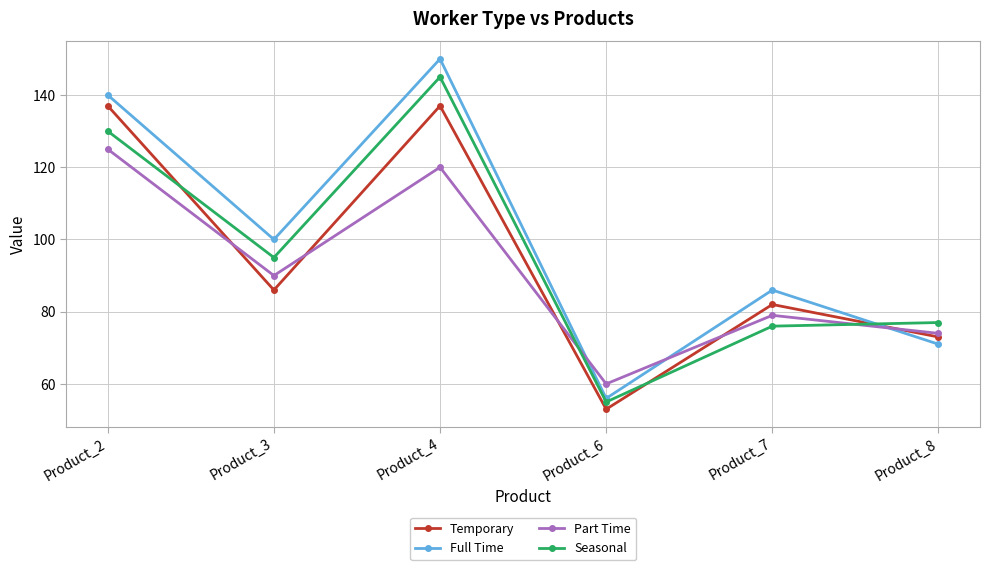

Is it true that Full Time equals 71 at Product_8?

True